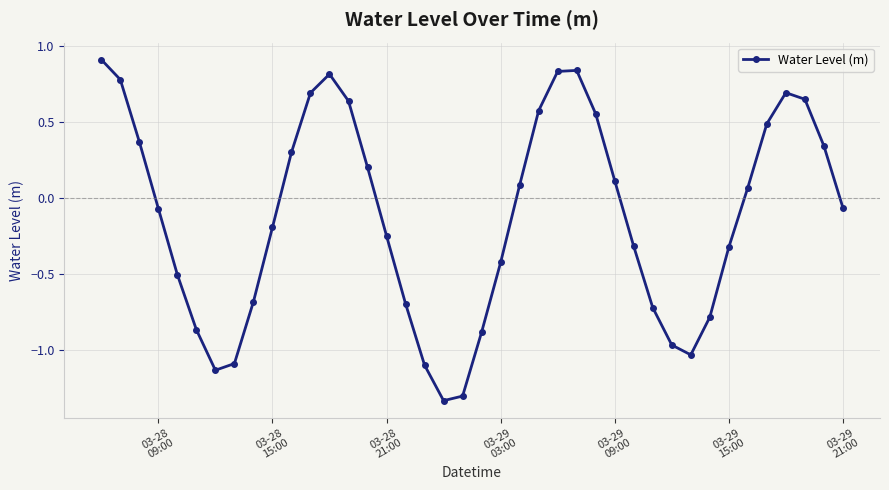

What is the greatest value displayed?

0.9